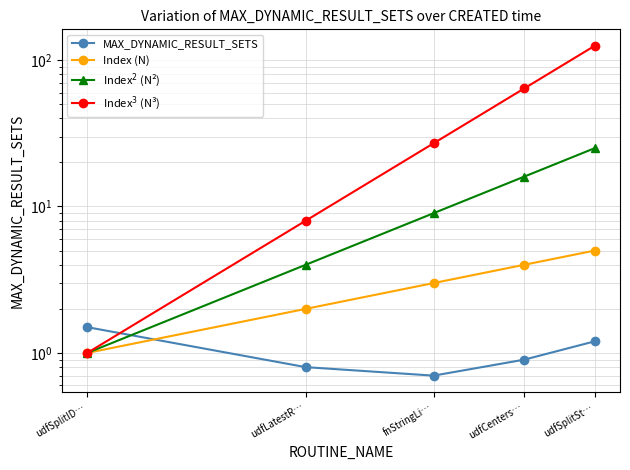

At udfSplitSt…, list the series in order from largest to smallest.

Index$^3$ (N³), Index$^2$ (N²), Index (N), MAX_DYNAMIC_RESULT_SETS